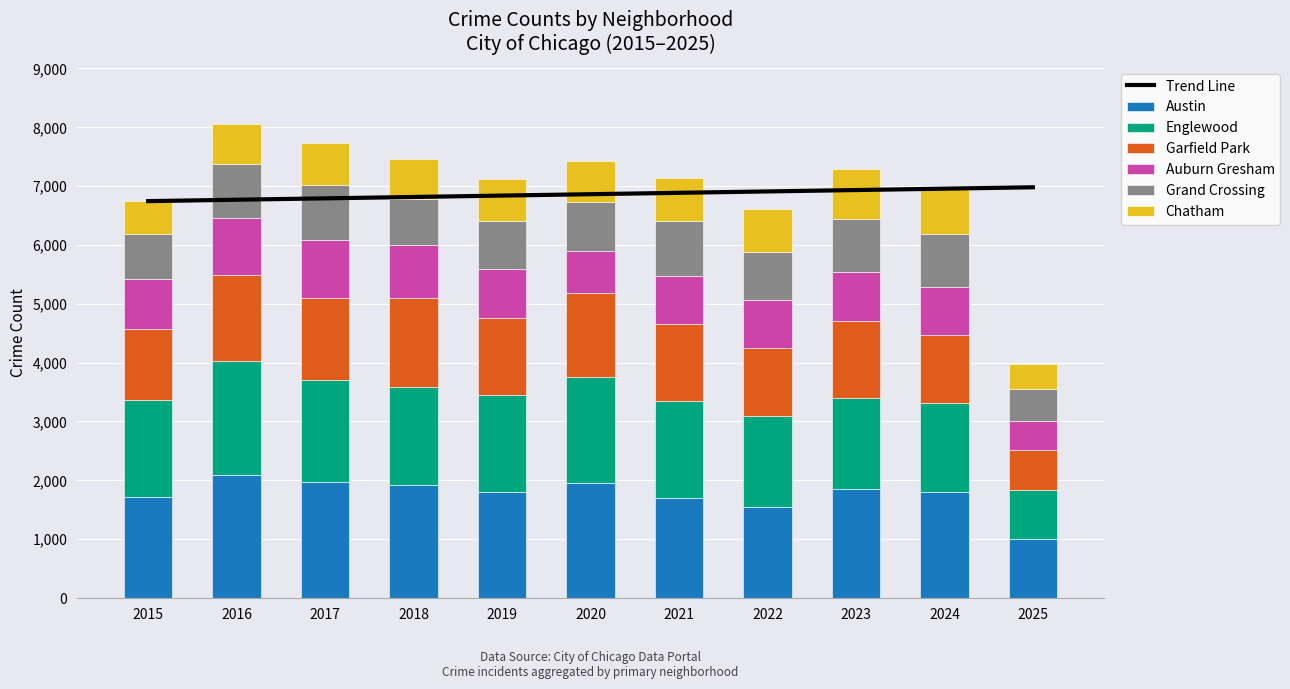

Does the chart contain any negative values?

No